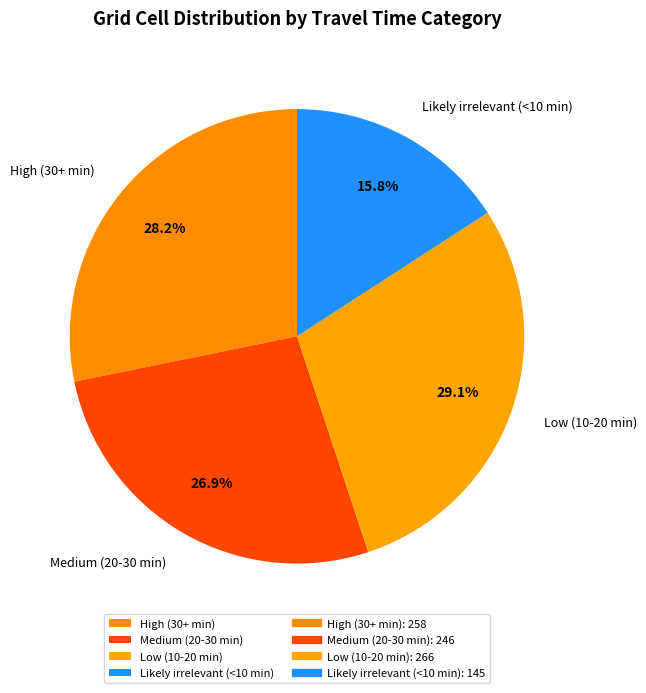

Rank the categories by value from lowest to highest.

Likely irrelevant (<10 min), Medium (20-30 min), High (30+ min), Low (10-20 min)